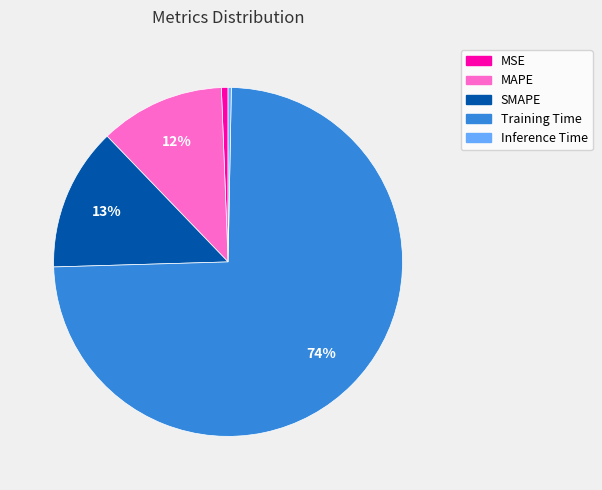

Combined, do SMAPE and Inference Time account for over 50%?

No